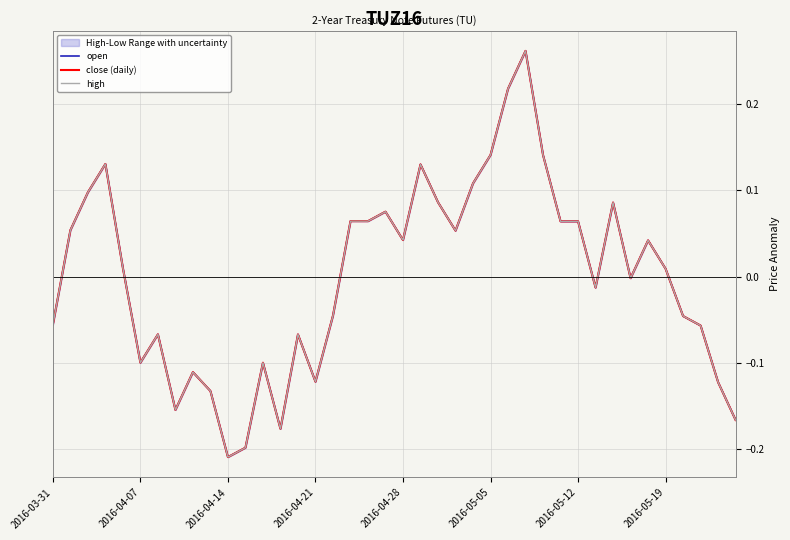

List the series in order of their peak value, lowest first.

open, close (daily), high